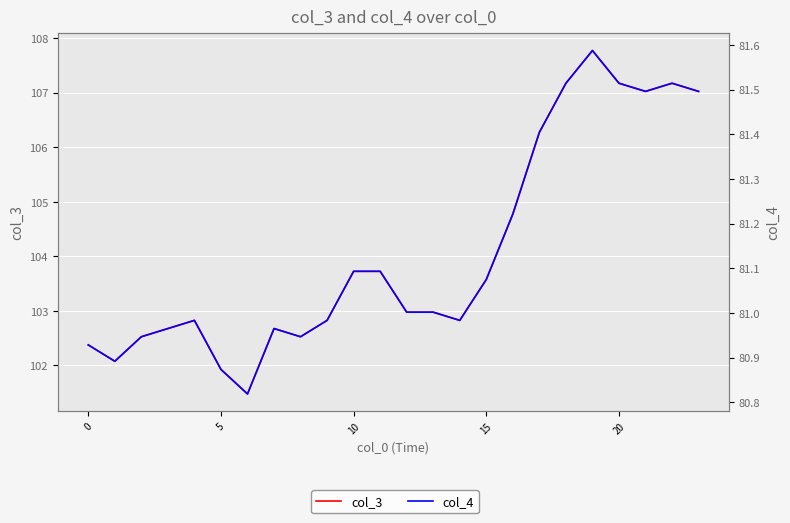

What is the spread (max minus min) of values at 8?

21.6